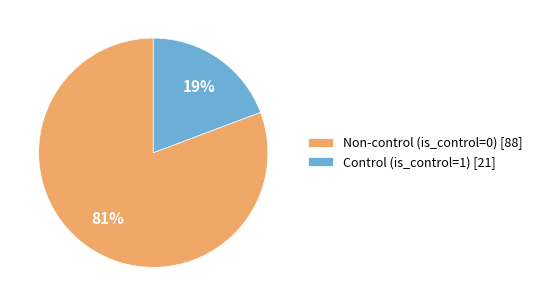

What is the majority slice?

Non-control (is_control=0)